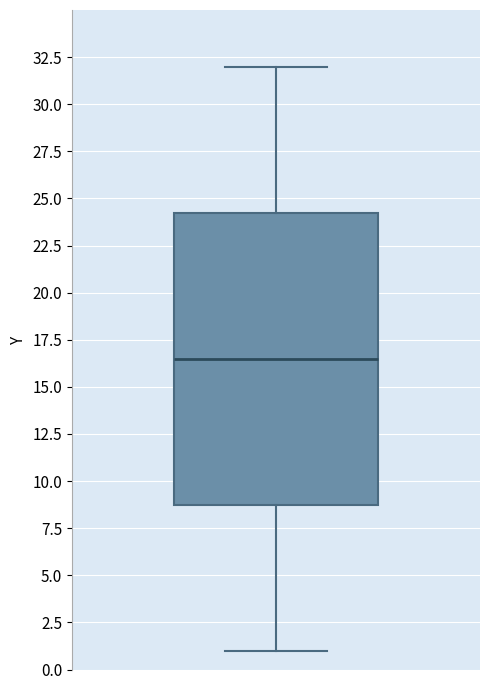

Transcribe this box plot: give where the median line is, the range the box spans, and where the two whiskers end, as read against the y-axis. The values are not printed on the chart, so give them approximately, as read against the axis.

median 16.5, box 9.0 to 24.5, whiskers 1.0 to 32.0